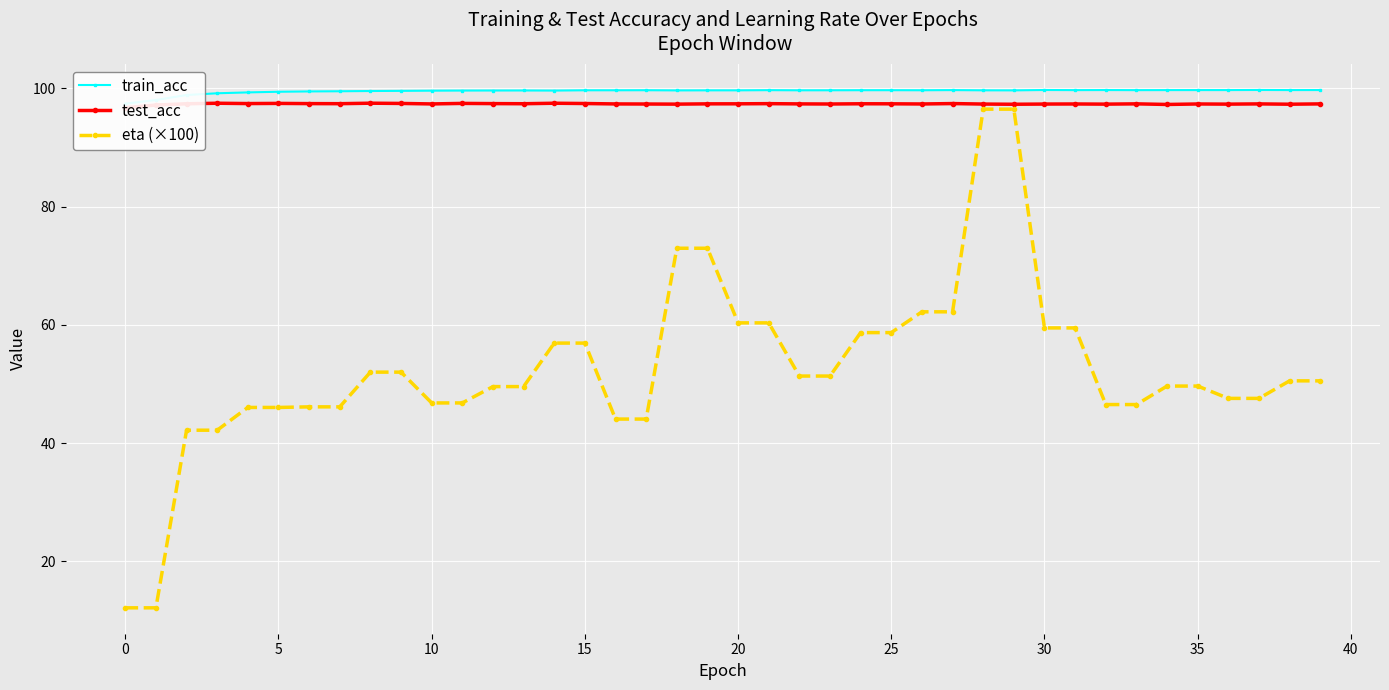

What is the maximum value for train_acc?

99.7